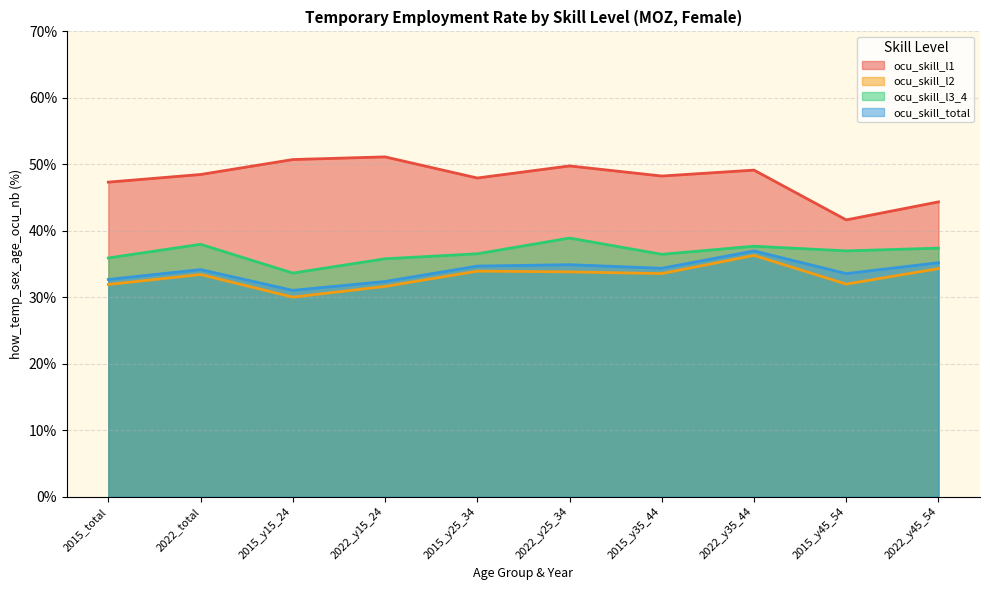

Which series has the largest total across all categories?

ocu_skill_l1